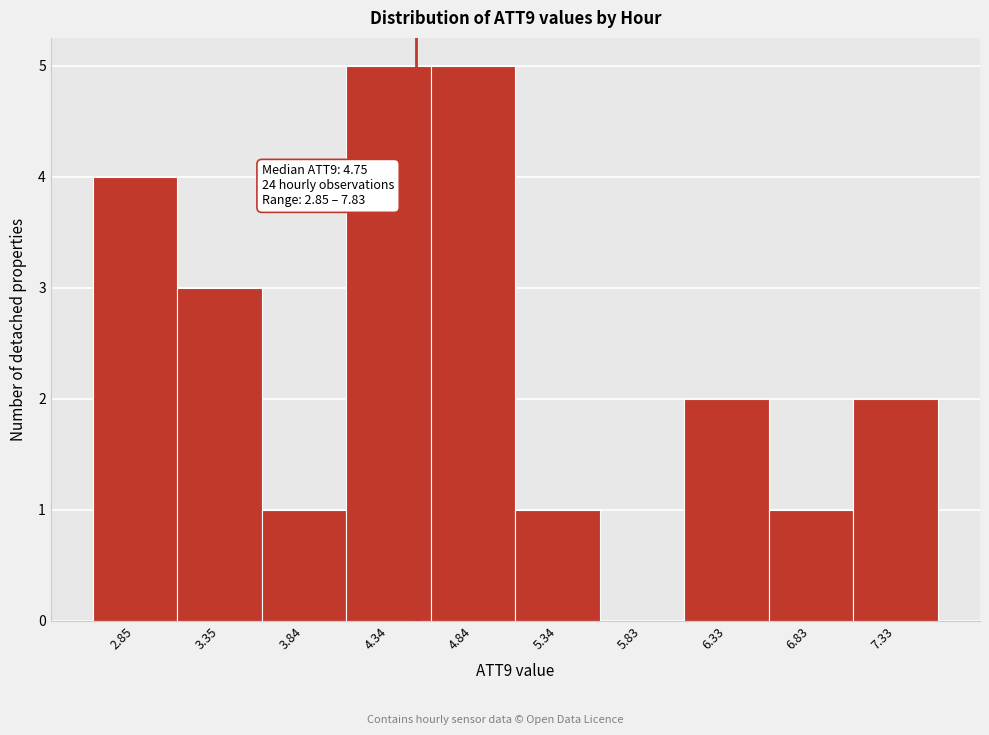

Reading left to right, what are all the values shown in this chart?

2.85=4	3.35=3	3.84=1	4.34=5	4.84=5	5.34=1	5.83=0	6.33=2	6.83=1	7.33=2